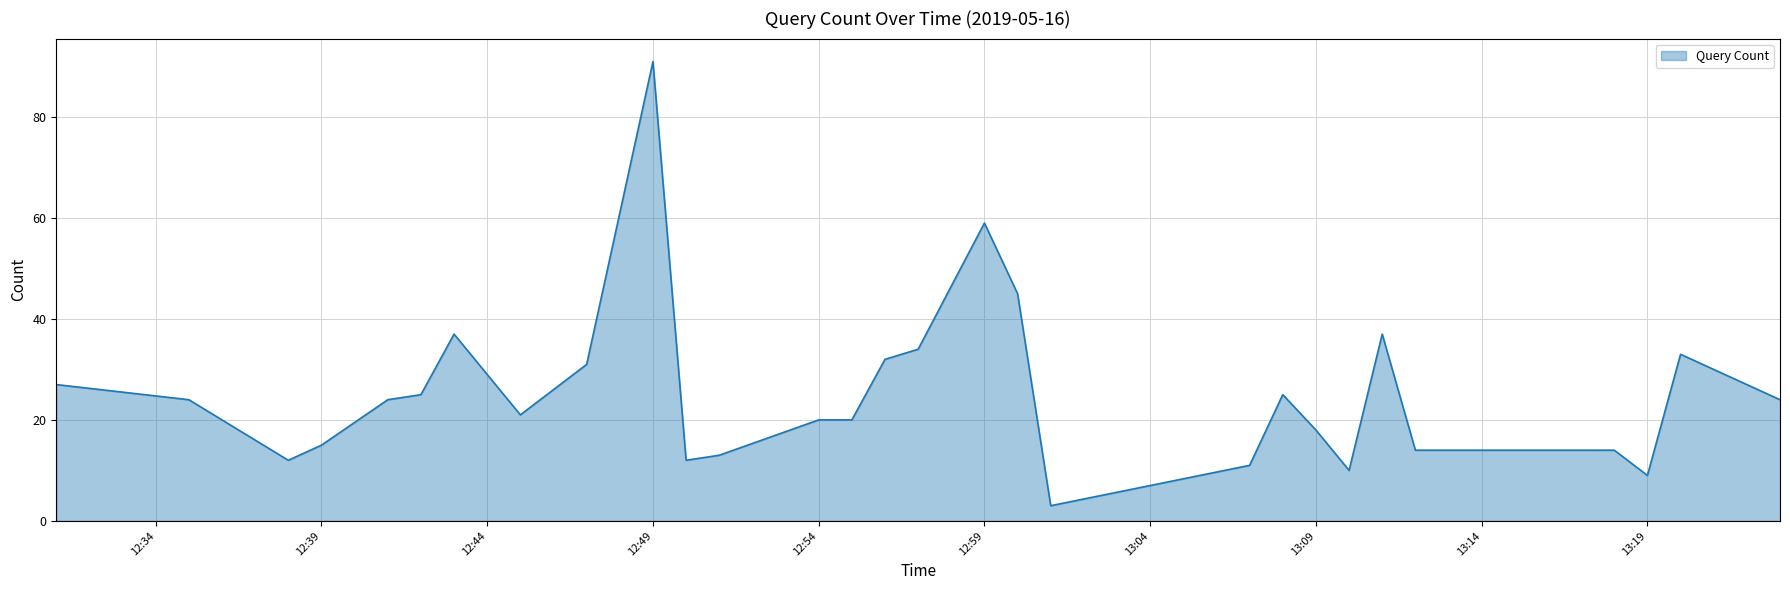

What is the difference between the maximum and minimum values?

88